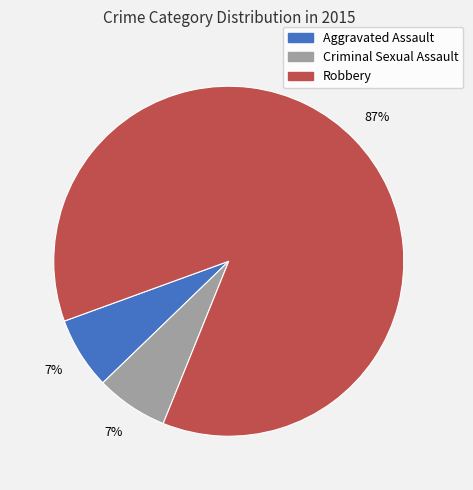

Is there a majority slice in this chart?

Yes